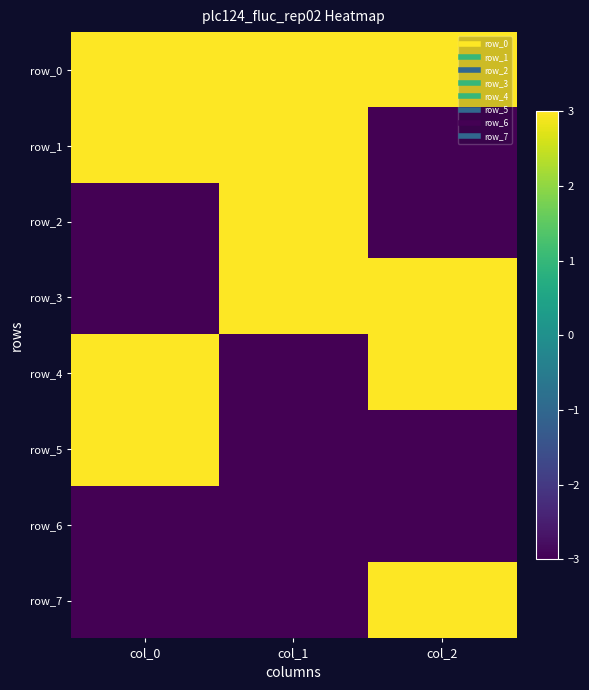

Is it true that row_0 equals 3 at col_0?

True